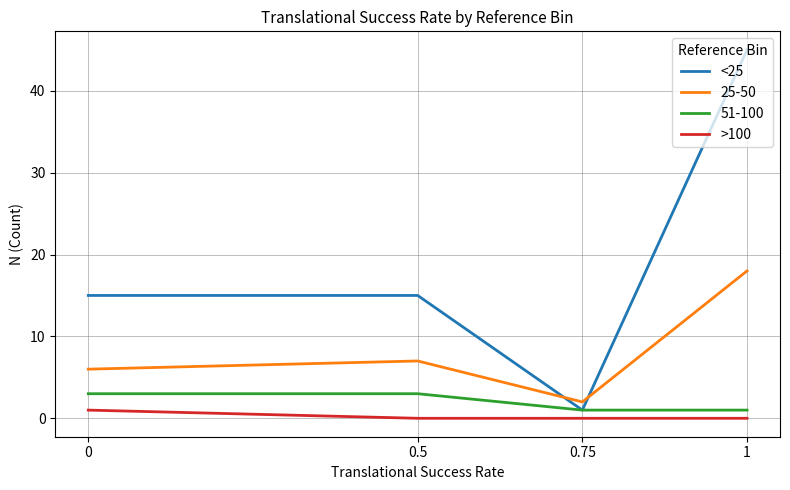

What is the average value of the <25 series?

19